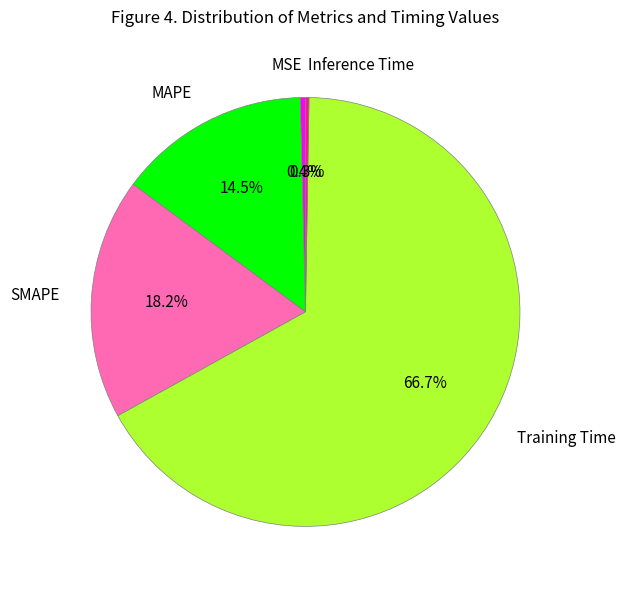

Combined, do MAPE and Training Time account for over 50%?

Yes